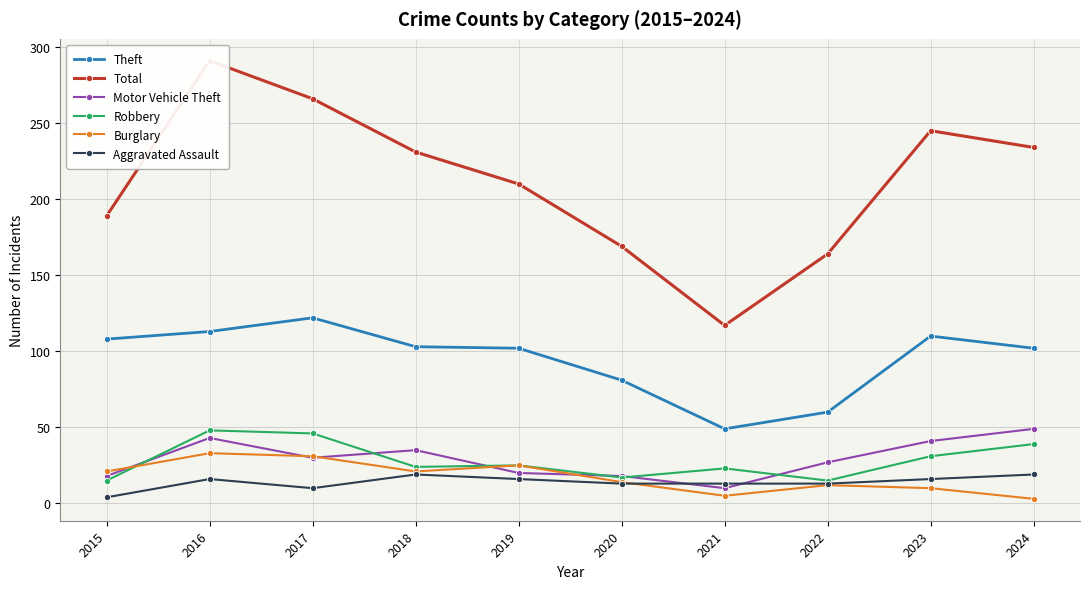

Reading left to right, transcribe all the data shown in this chart.

Theft: 108	113	122	103	102	81	49	60	110	102
Total: 189	291	266	231	210	169	117	164	245	234
Motor Vehicle Theft: 18	43	30	35	20	18	10	27	41	49
Robbery: 15	48	46	24	25	17	23	15	31	39
Burglary: 21	33	31	21	25	14	5	12	10	3
Aggravated Assault: 4	16	10	19	16	13	13	13	16	19